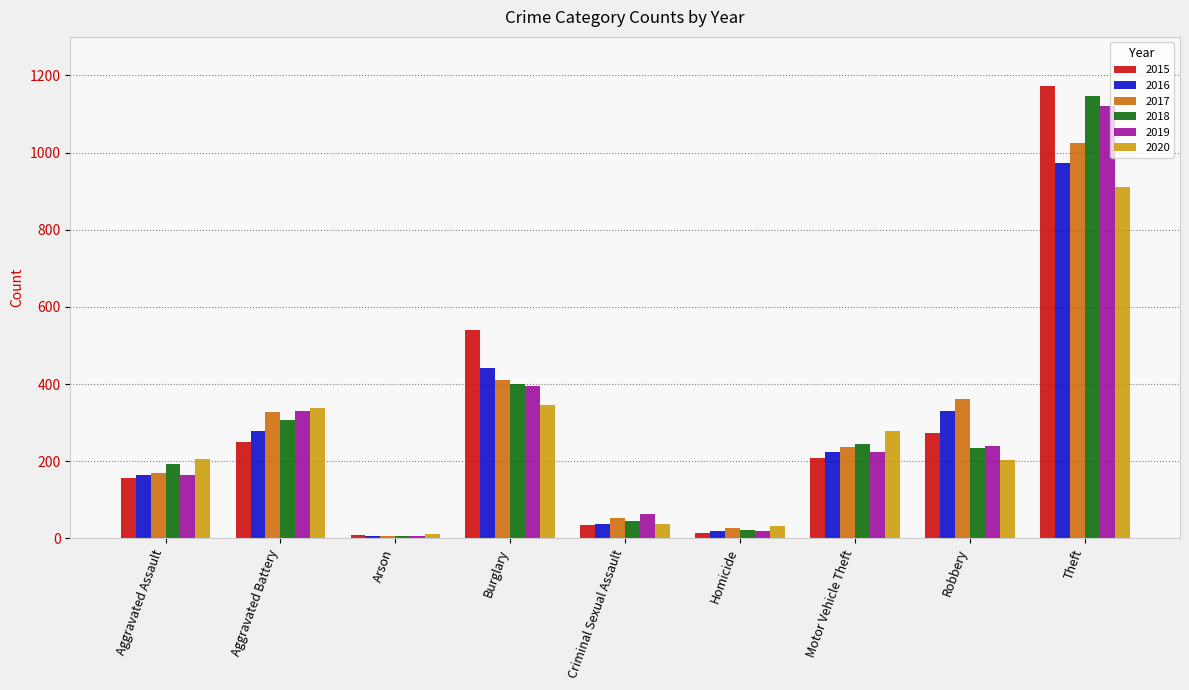

How many distinct data groups are displayed?

6